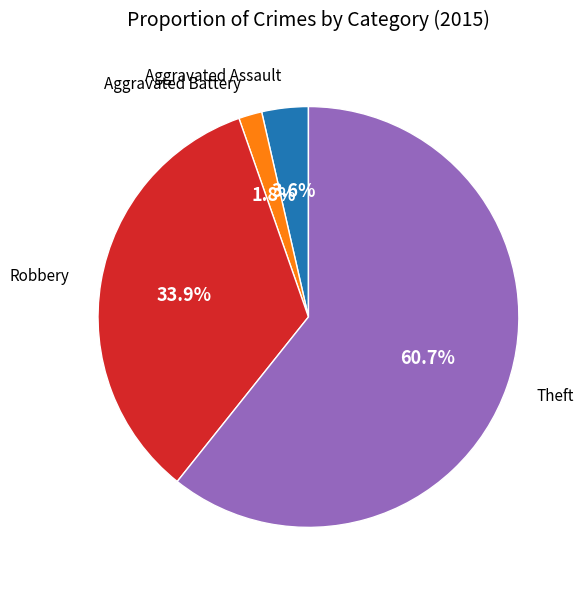

Count the number of slices in the pie.

4